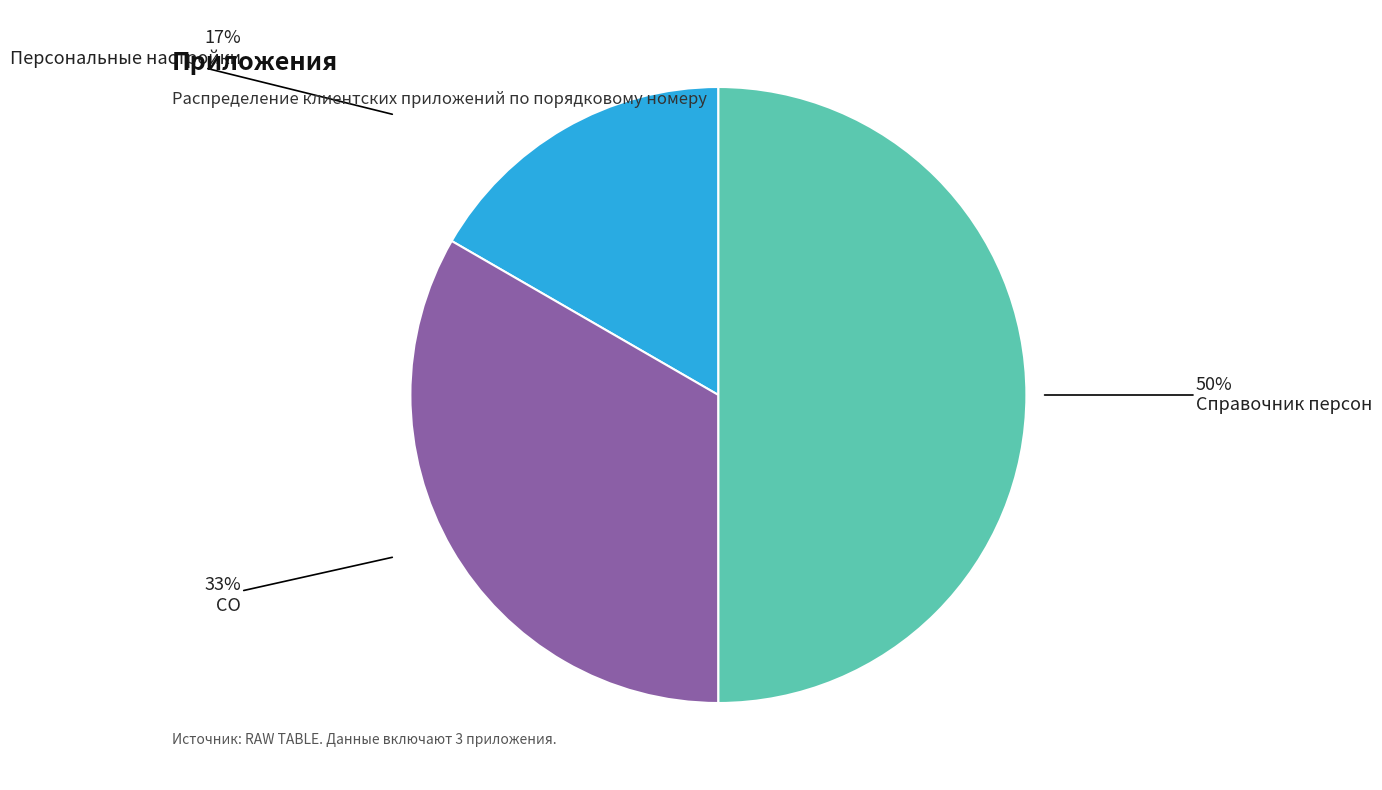

Does Персональные настройки account for over 50% of the chart?

No